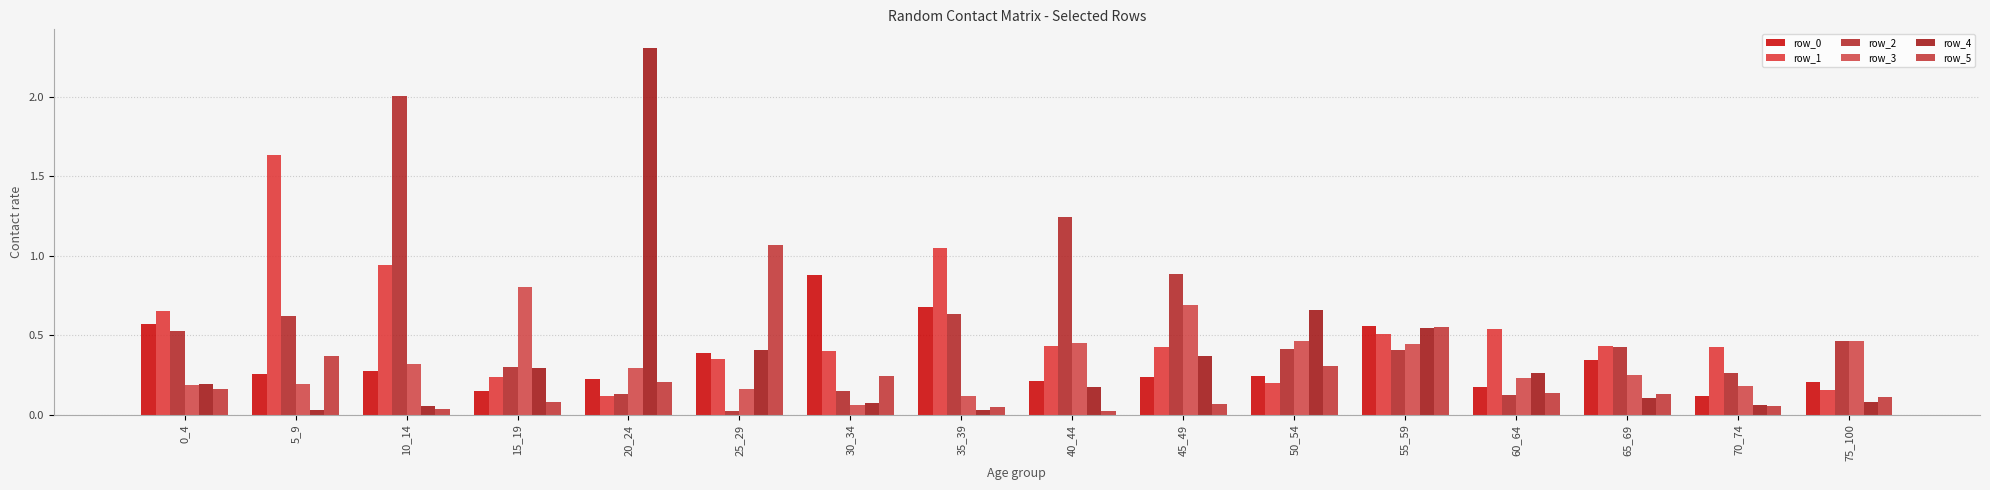

How many bars are there in each group?

6